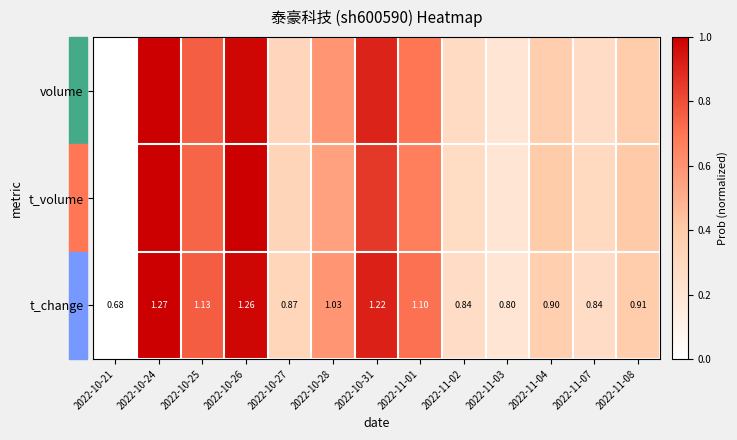

How many series are shown in this chart?

3